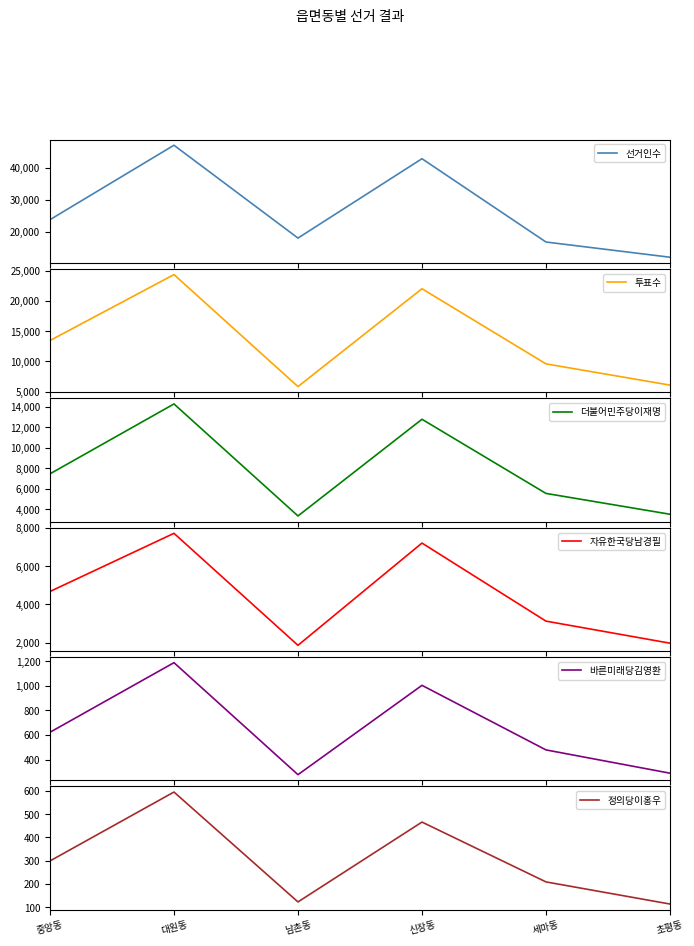

What is the sum of the 자유한국당남경필 values at 대원동 and 초평동?

9697